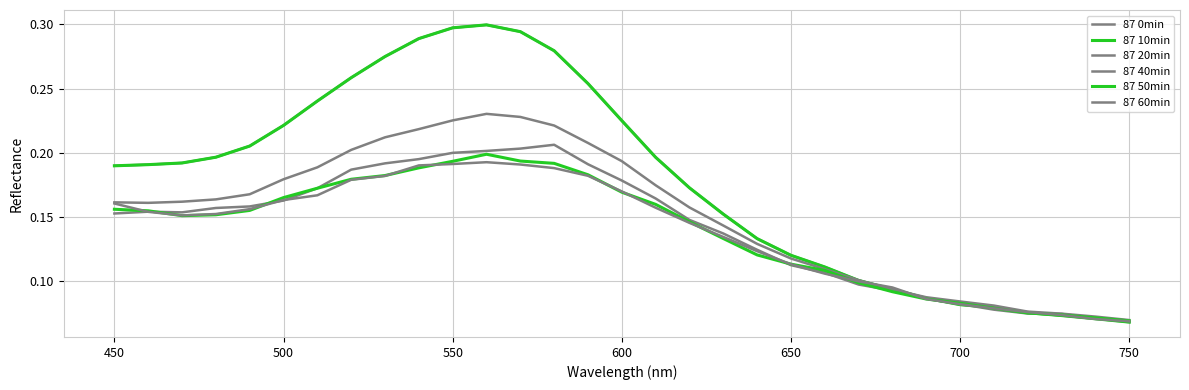

What is the sum of all 87 0min values?

5.5